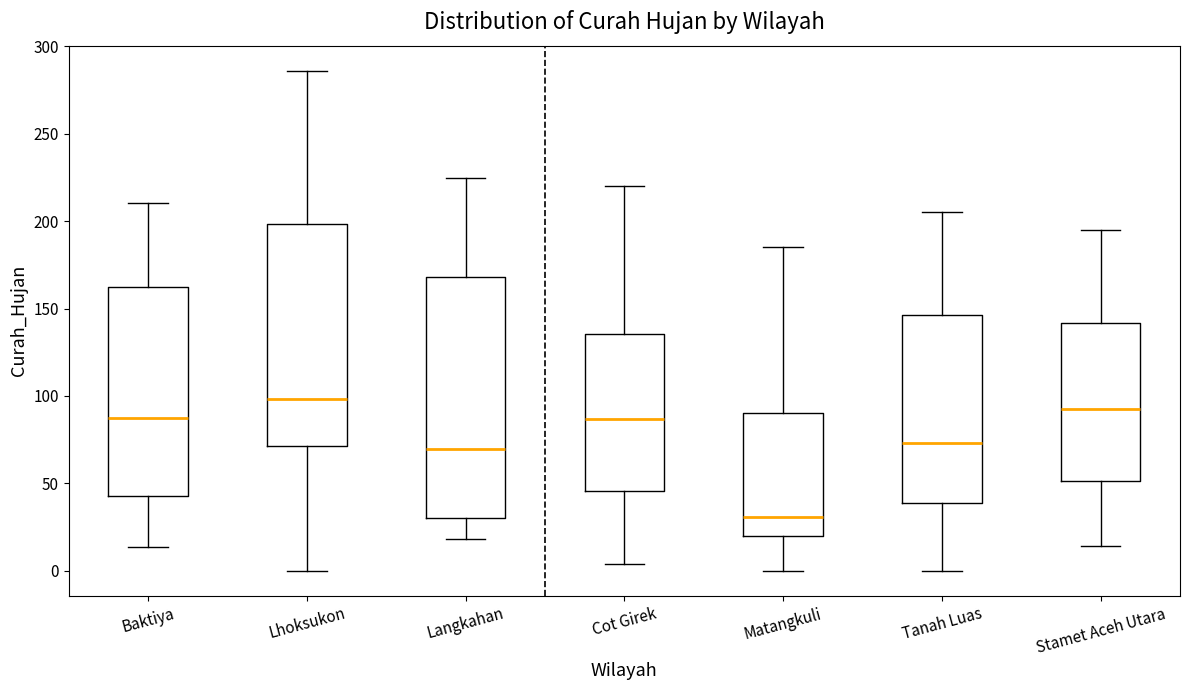

Comparing the boxes themselves (not the whiskers), which one is the tallest?

Langkahan